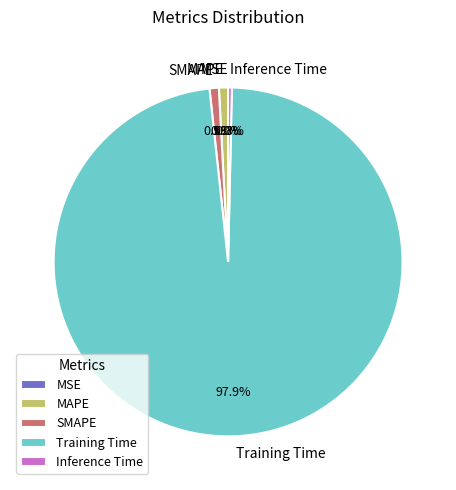

What percentage is NOT represented by Inference Time?

99.7%